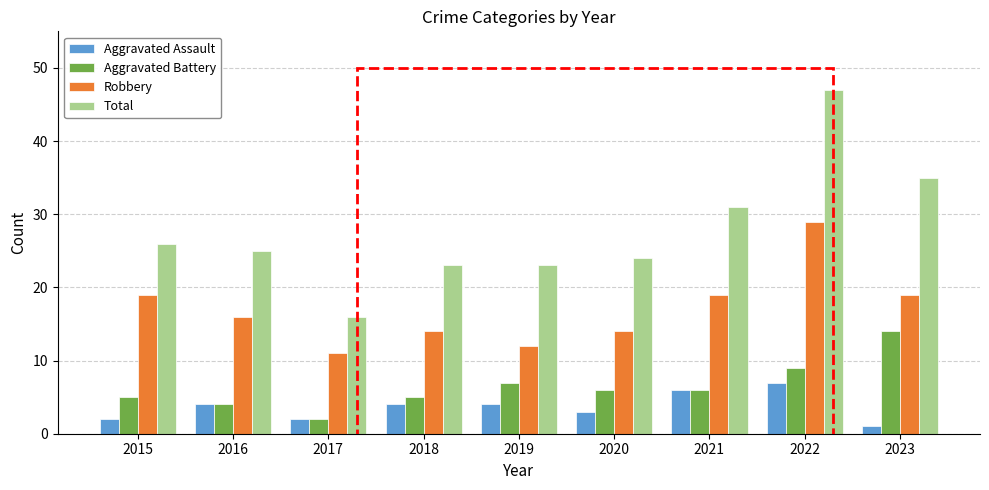

At which category is the sum across all series the highest?

2022